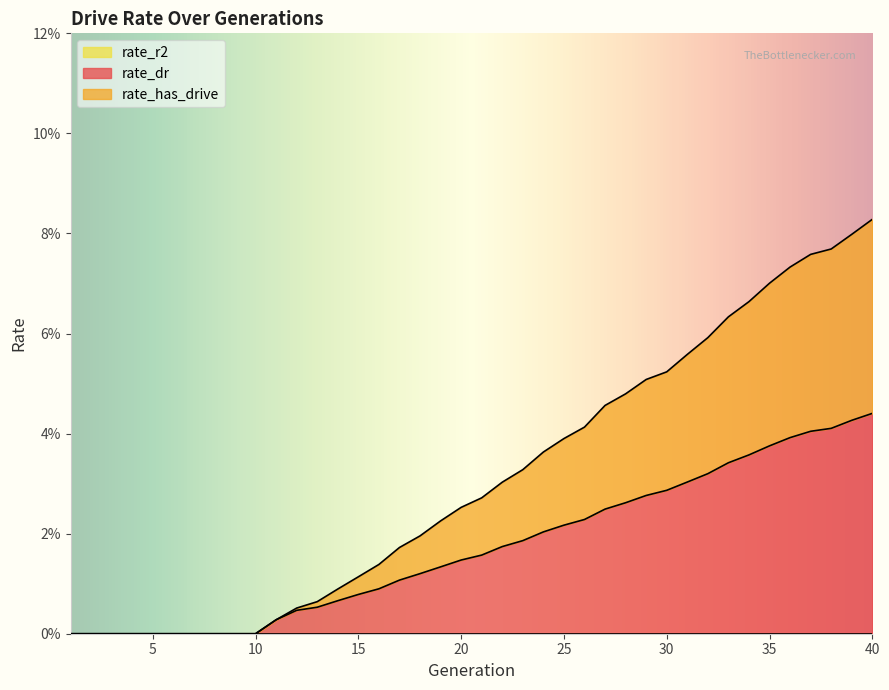

True or false: rate_dr and rate_has_drive intersect in this chart.

False